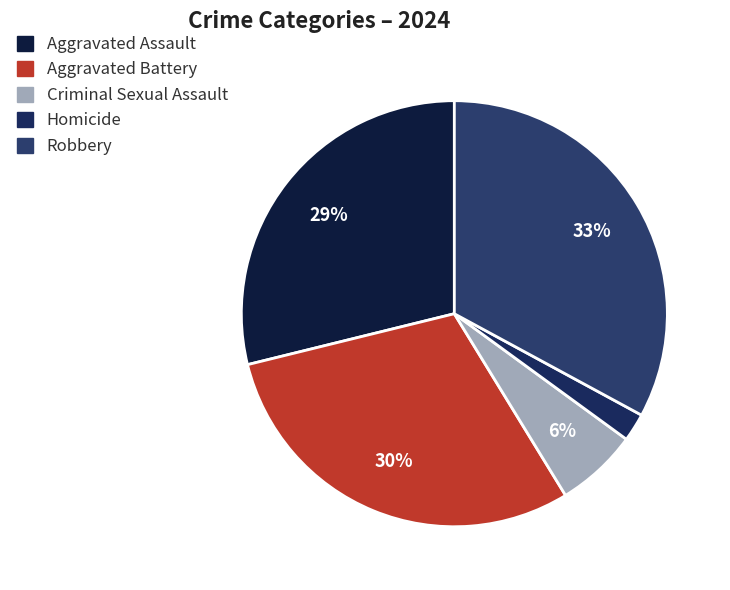

To the nearest percent, what is the difference between the largest and smallest slice percentages?

31%